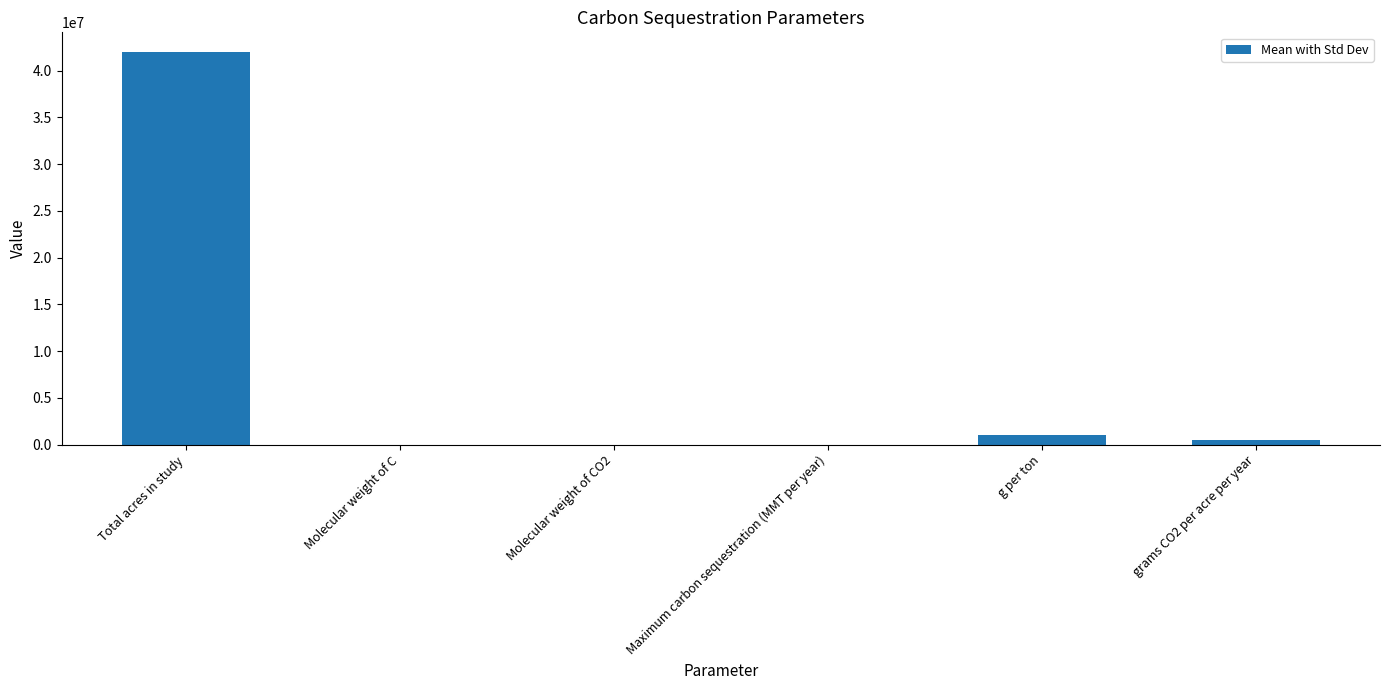

Which has a higher value, grams CO2 per acre per year or Molecular weight of CO2?

grams CO2 per acre per year